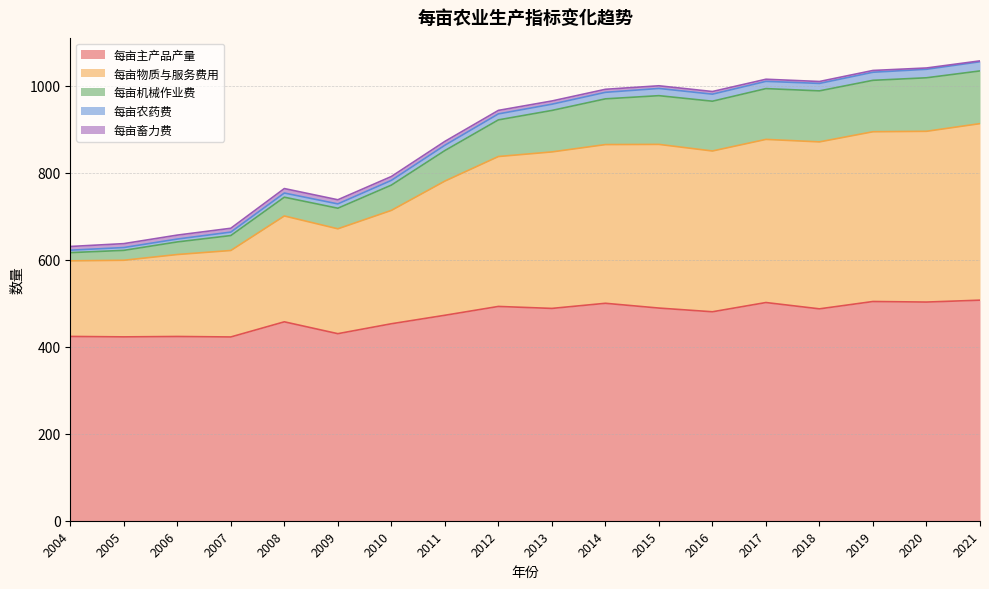

The value of 每亩主产品产量 at 2010 is 452.7. True or false?

True